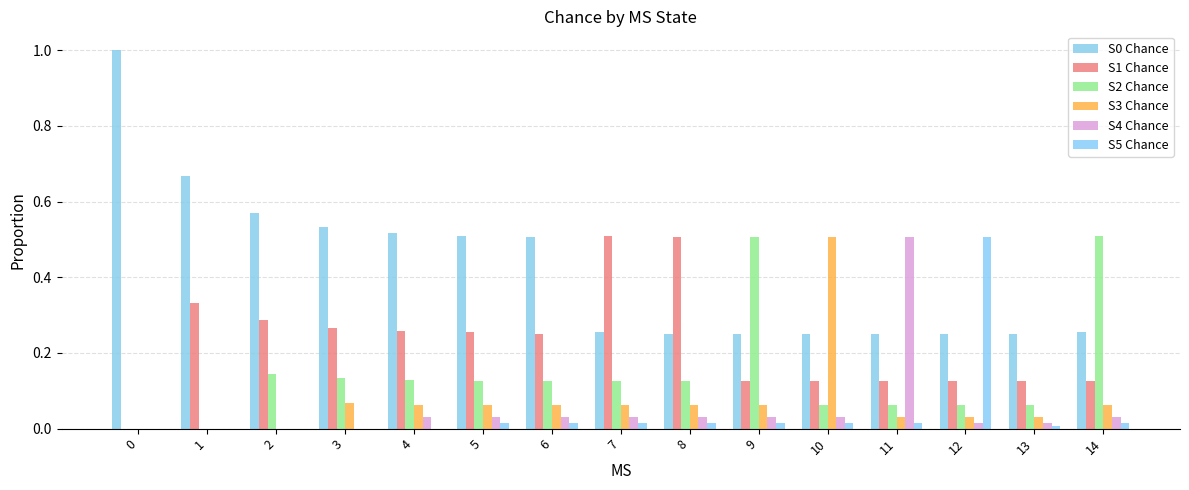

Reading left to right, list all the values displayed in this chart.

S0 Chance: 0=1.0	1=0.7	2=0.6	3=0.5	4=0.5	5=0.5	6=0.5	7=0.3	8=0.3	9=0.3	10=0.3	11=0.3	12=0.3	13=0.3	14=0.3
S1 Chance: 0=0.0	1=0.3	2=0.3	3=0.3	4=0.3	5=0.3	6=0.3	7=0.5	8=0.5	9=0.1	10=0.1	11=0.1	12=0.1	13=0.1	14=0.1
S2 Chance: 0=0.0	1=0.0	2=0.1	3=0.1	4=0.1	5=0.1	6=0.1	7=0.1	8=0.1	9=0.5	10=0.1	11=0.1	12=0.1	13=0.1	14=0.5
S3 Chance: 0=0.0	1=0.0	2=0.0	3=0.1	4=0.1	5=0.1	6=0.1	7=0.1	8=0.1	9=0.1	10=0.5	11=0.0	12=0.0	13=0.0	14=0.1
S4 Chance: 0=0.0	1=0.0	2=0.0	3=0.0	4=0.0	5=0.0	6=0.0	7=0.0	8=0.0	9=0.0	10=0.0	11=0.5	12=0.0	13=0.0	14=0.0
S5 Chance: 0=0.0	1=0.0	2=0.0	3=0.0	4=0.0	5=0.0	6=0.0	7=0.0	8=0.0	9=0.0	10=0.0	11=0.0	12=0.5	13=0.0	14=0.0